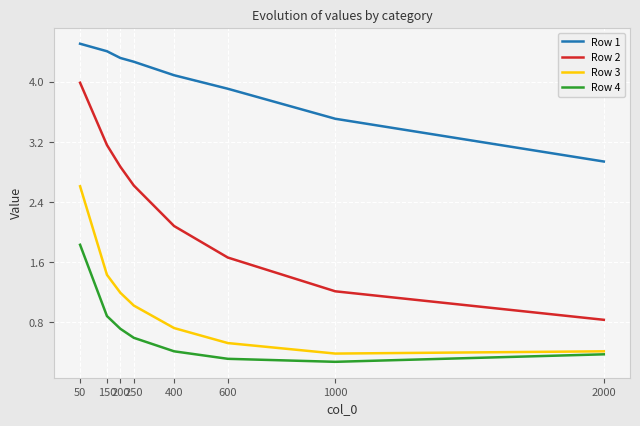

What is the total value across all series at 1000?

5.4